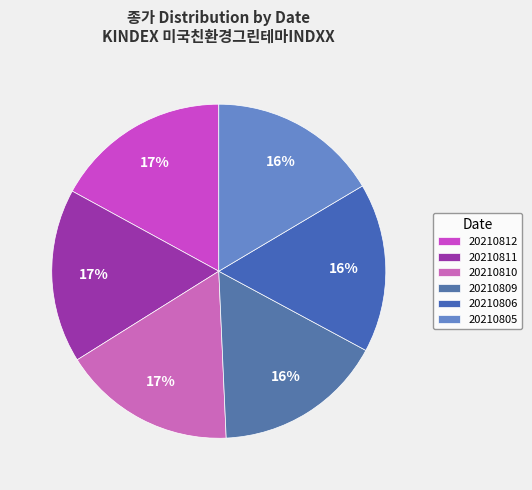

How many slices are in this pie chart?

6